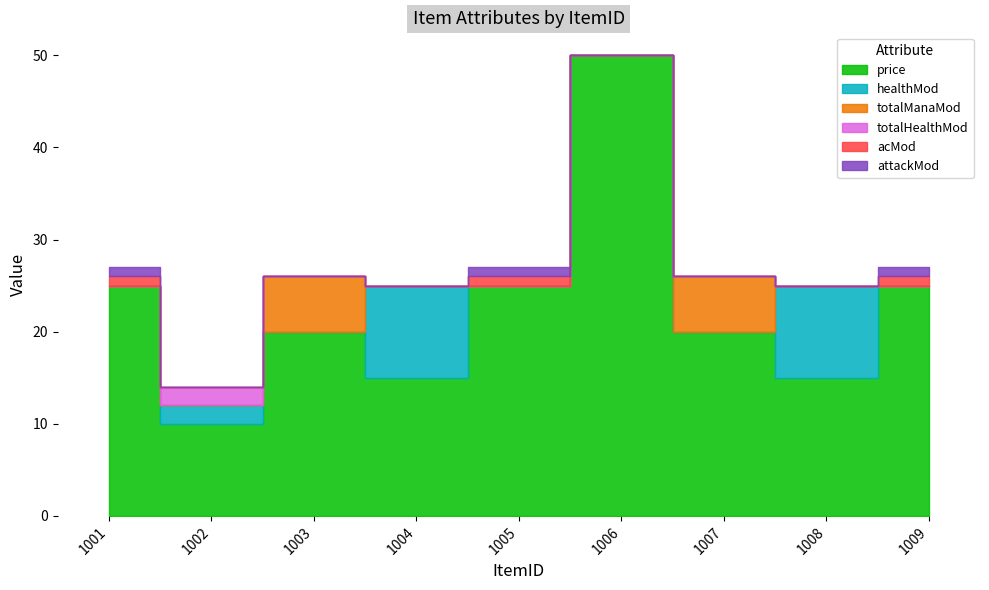

The value of totalManaMod at 1005 is -3. True or false?

False